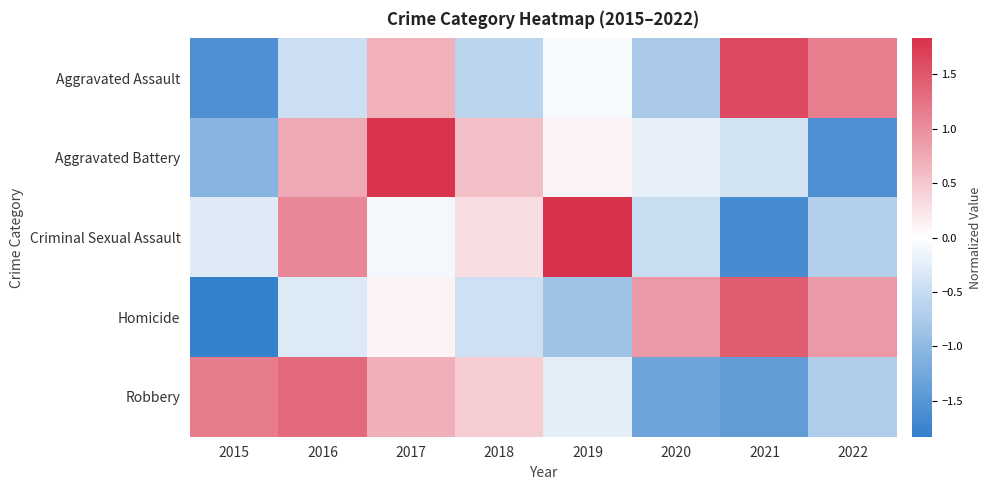

Reading left to right, list all the values displayed in this chart.

Aggravated Assault: 2015=-1.6	2016=-0.4	2017=0.7	2018=-0.6	2019=-0.1	2020=-0.7	2021=1.6	2022=1.1
Aggravated Battery: 2015=-1.1	2016=0.8	2017=1.8	2018=0.6	2019=0.1	2020=-0.2	2021=-0.4	2022=-1.6
Criminal Sexual Assault: 2015=-0.3	2016=1.1	2017=-0.1	2018=0.3	2019=1.8	2020=-0.5	2021=-1.6	2022=-0.7
Homicide: 2015=-1.8	2016=-0.3	2017=0.1	2018=-0.4	2019=-0.8	2020=0.9	2021=1.5	2022=0.9
Robbery: 2015=1.2	2016=1.3	2017=0.7	2018=0.5	2019=-0.2	2020=-1.3	2021=-1.4	2022=-0.7